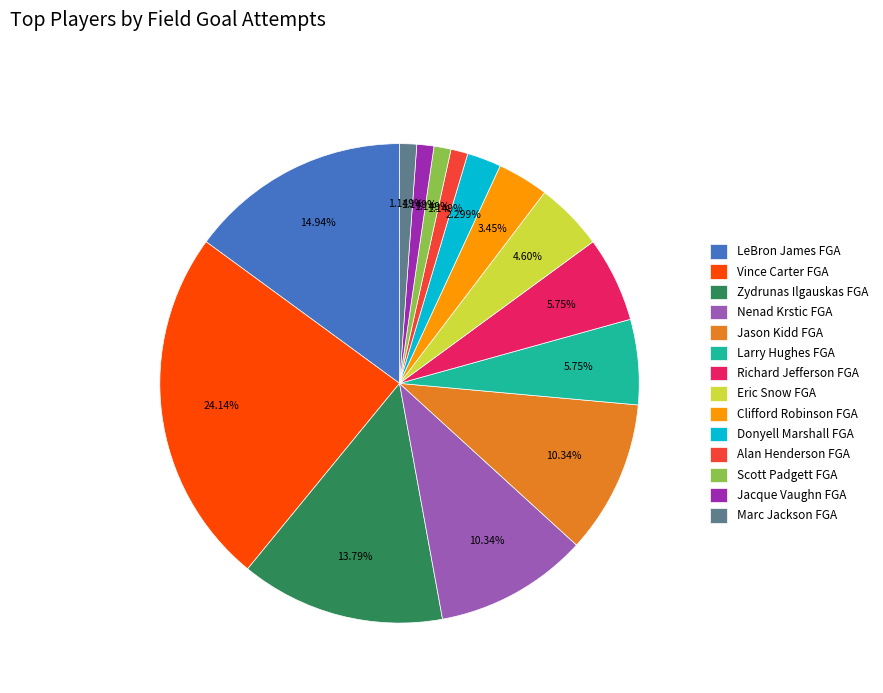

Which slice is the largest?

Vince Carter FGA